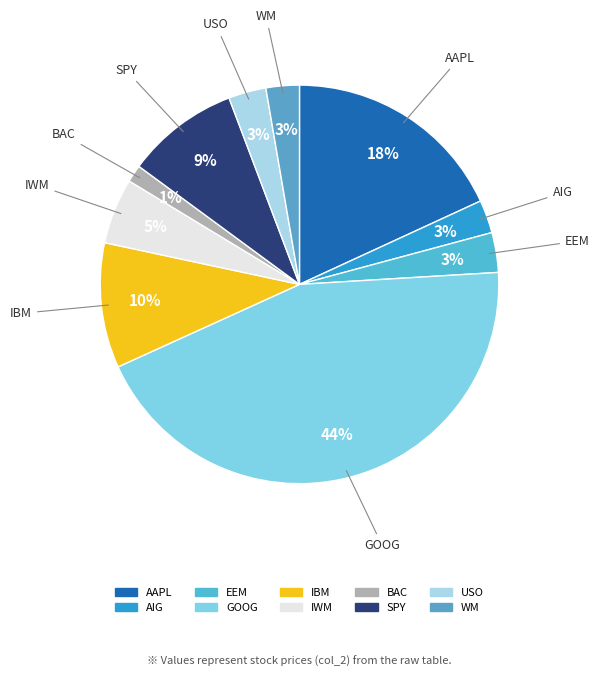

Is the sum of GOOG and BAC greater than half?

No